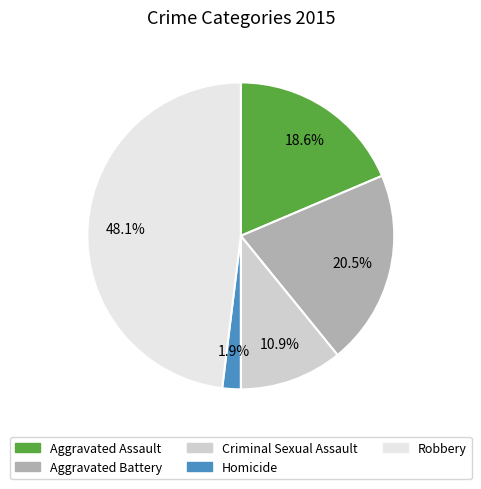

How many slices are in this pie chart?

5